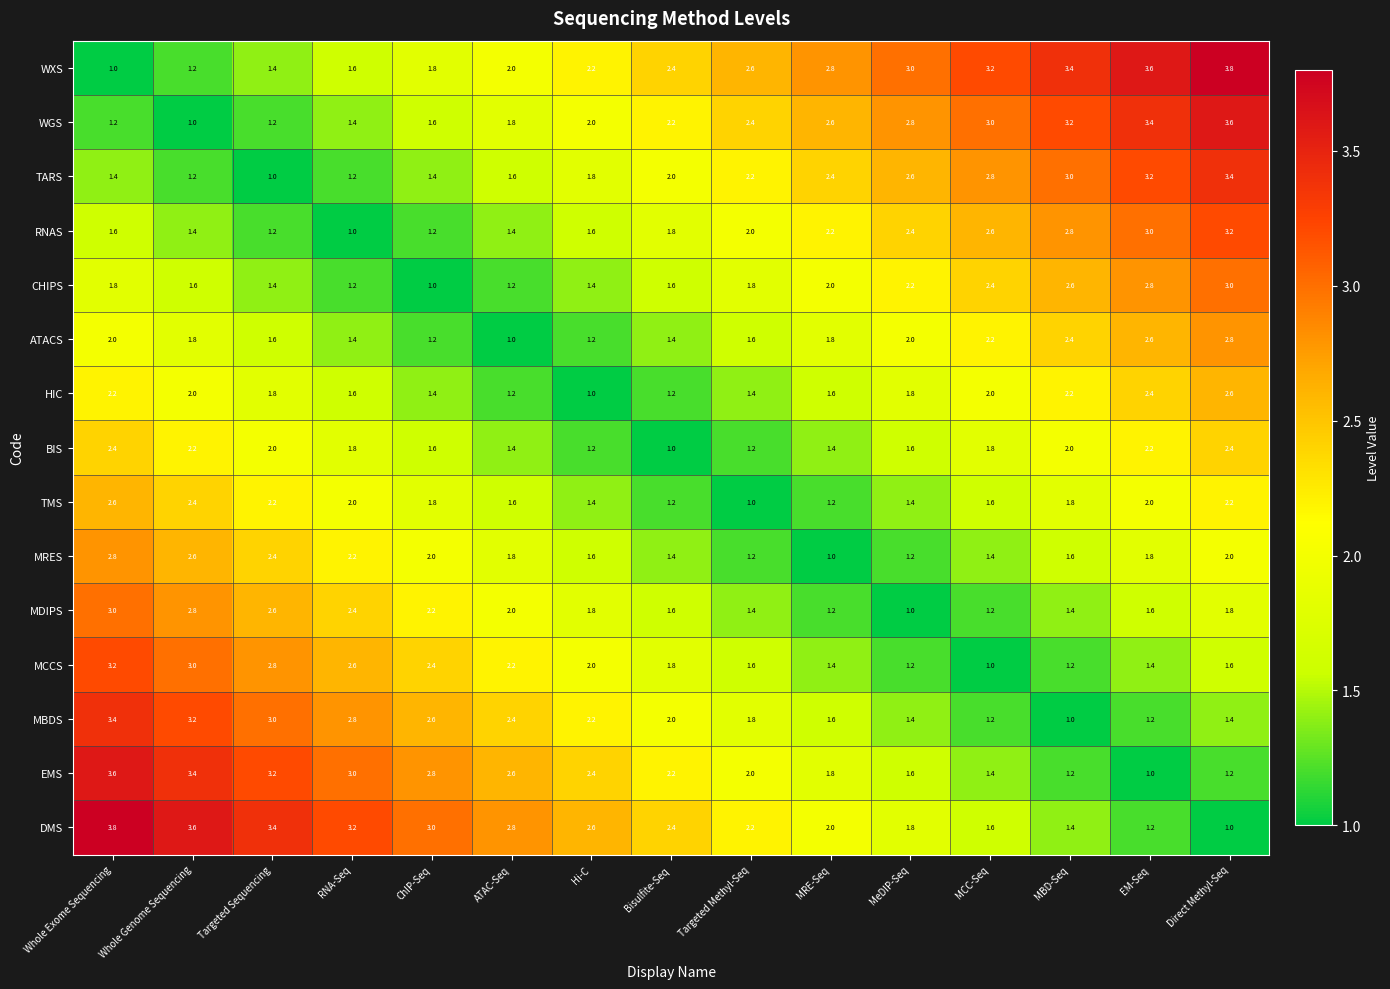

What is the difference between the BIS values at Targeted Sequencing and ChIP-Seq?

0.4